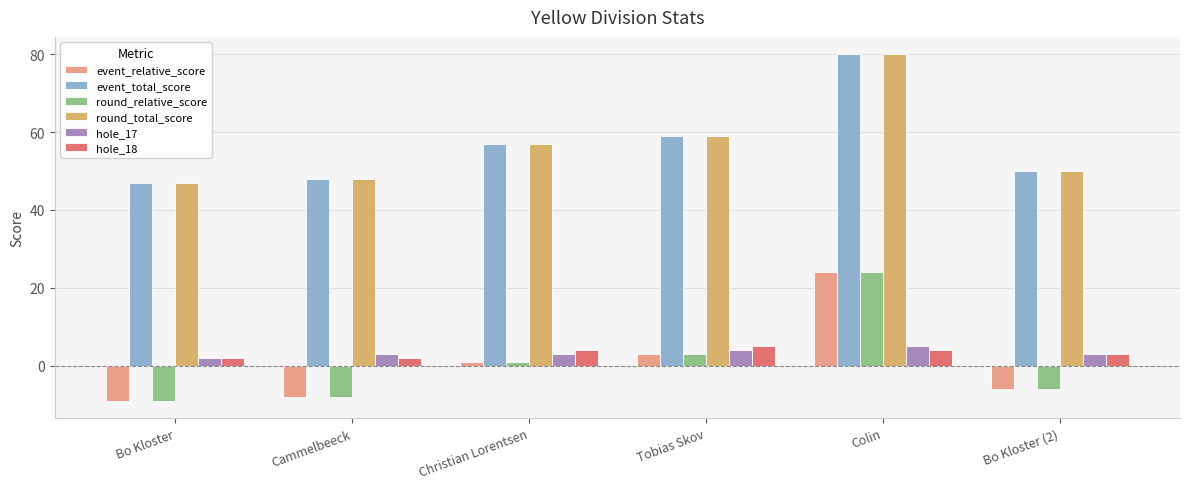

What is the sum of the hole_18 values at Bo Kloster (2) and Bo Kloster?

5